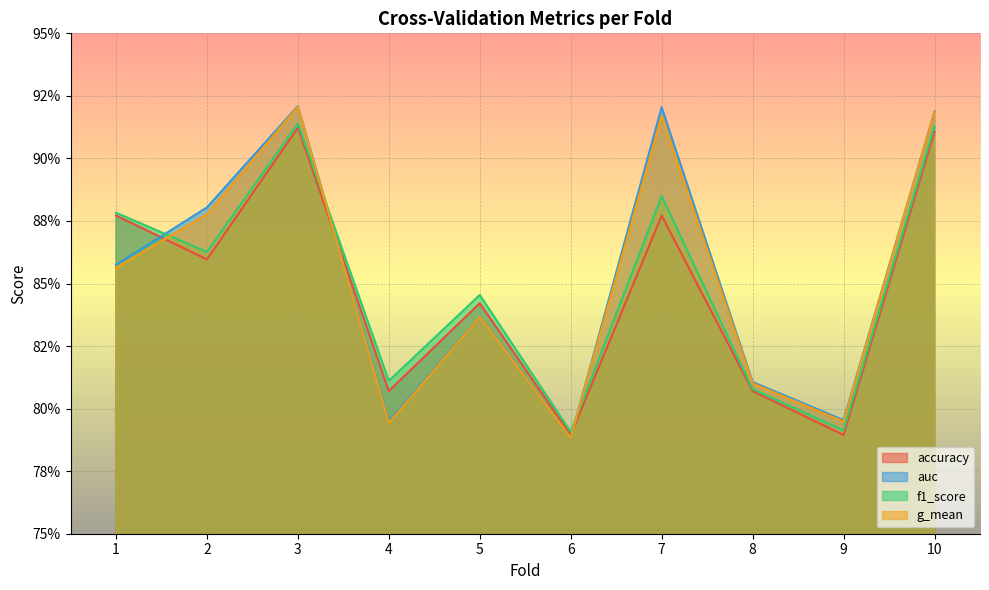

Where is the first local minimum for accuracy?

2